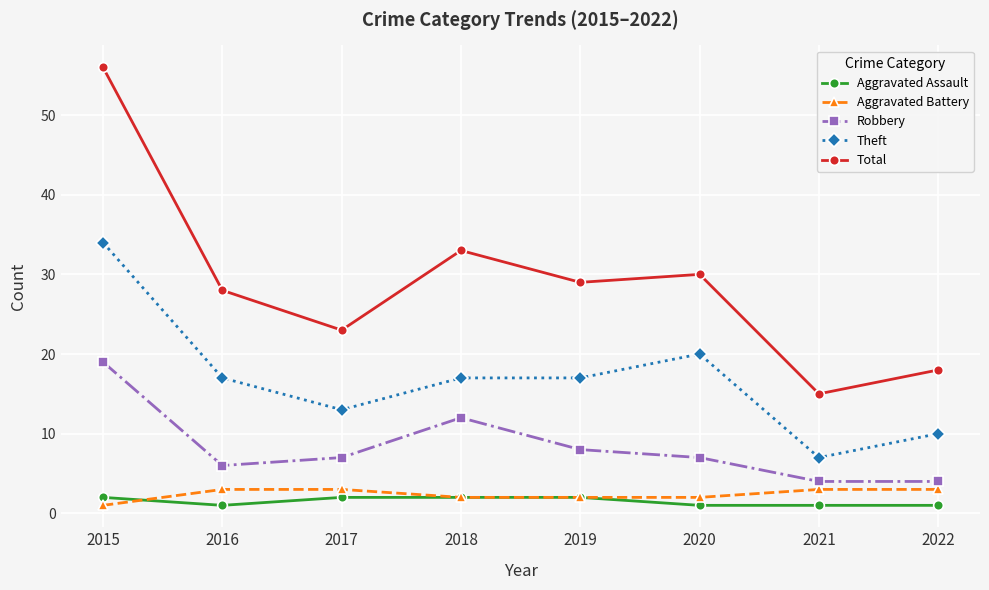

How many series are shown in this chart?

5